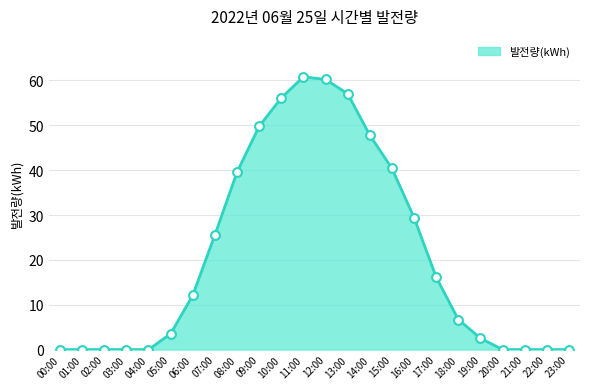

What is the ratio of the value at 17:00 to the value at 13:00?

0.3